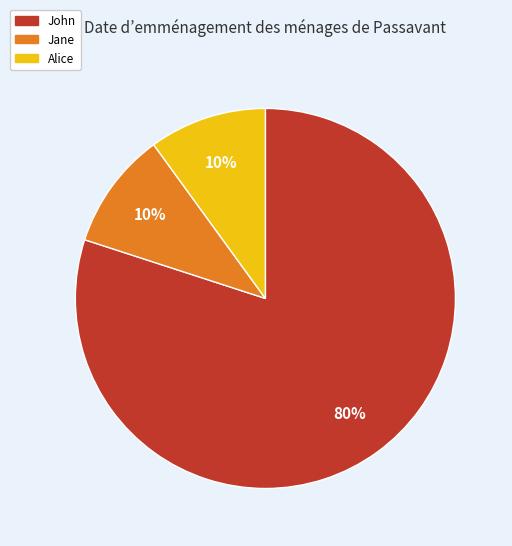

Is it true that Jane is 10% of the pie?

True